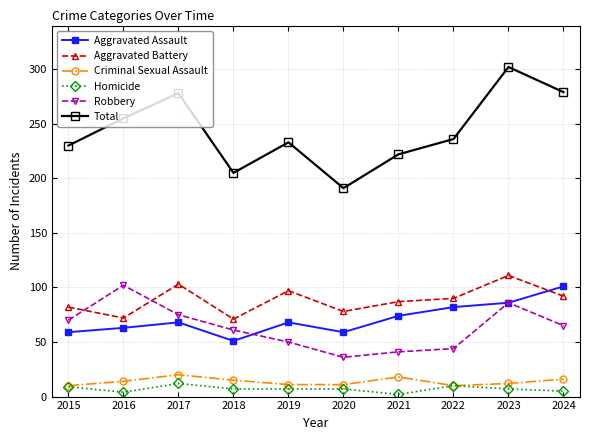

Where is the first local maximum for Homicide?

2017